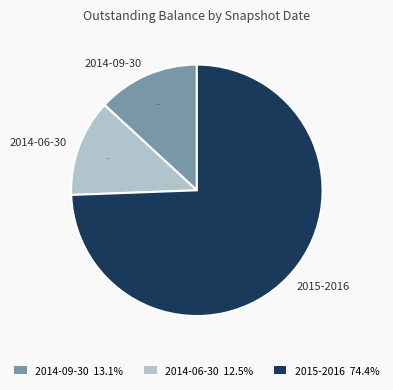

What portion of the pie excludes 2014-06-30?

87.5%